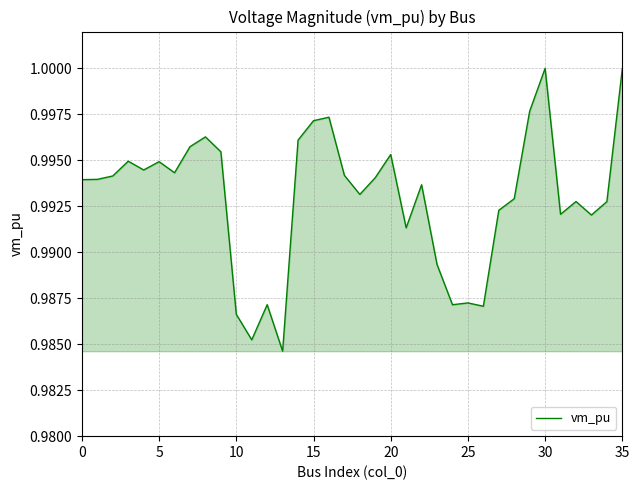

How many lines are shown in the chart?

1